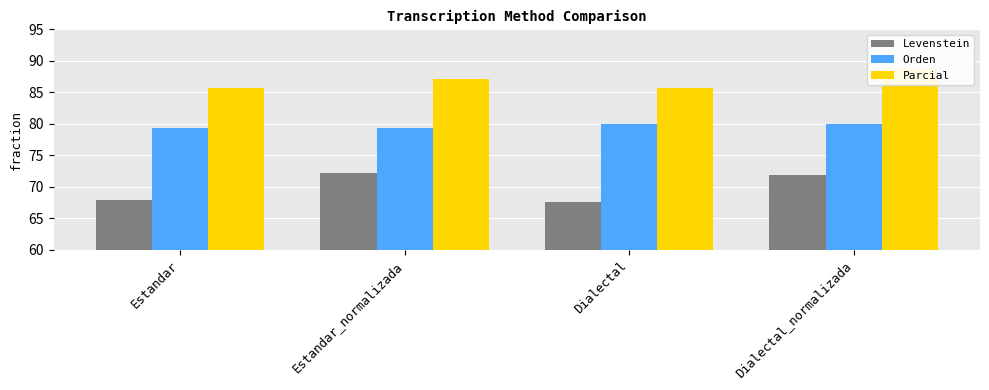

Count the number of categories in the chart.

4